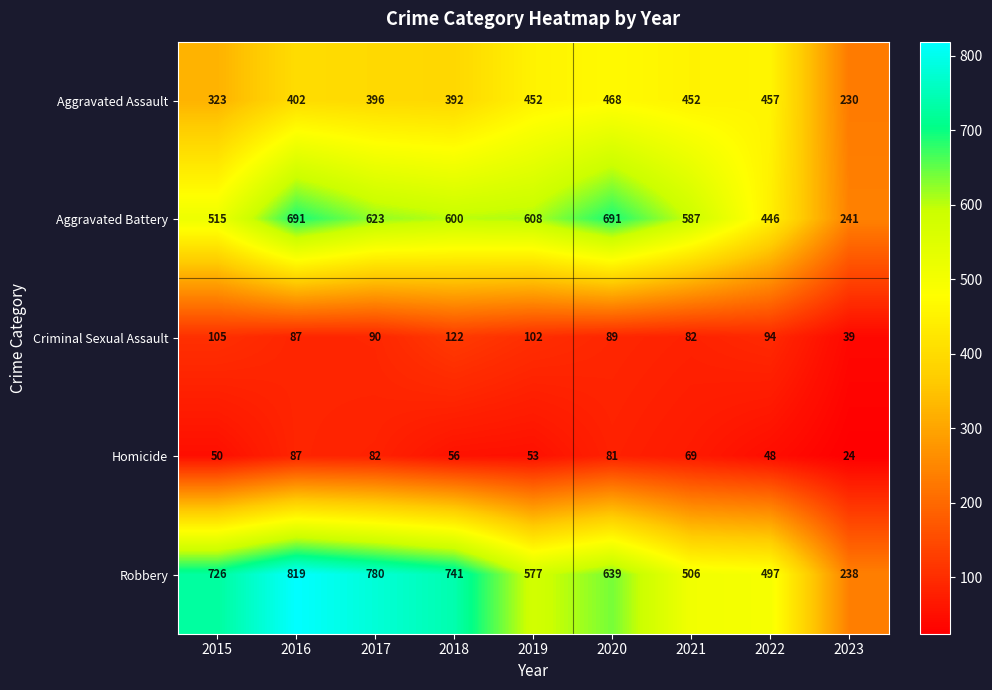

True or false: Aggravated Battery has a value of 1033 at 2017.

False